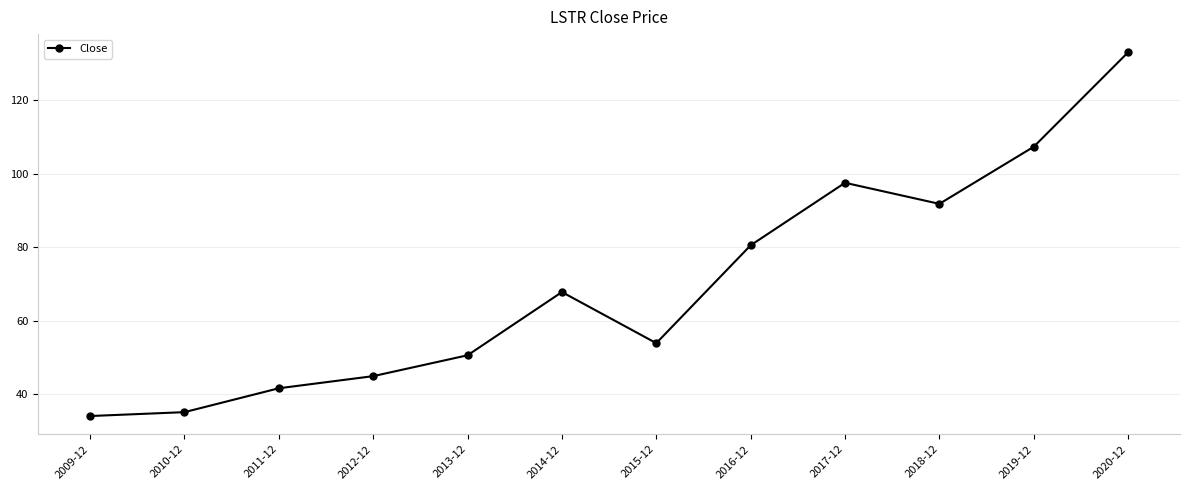

How many series are shown in this chart?

1